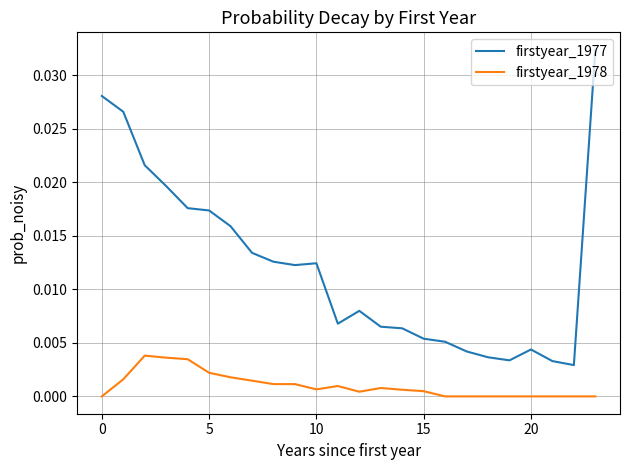

List the series in order of their peak value, highest first.

firstyear_1977, firstyear_1978